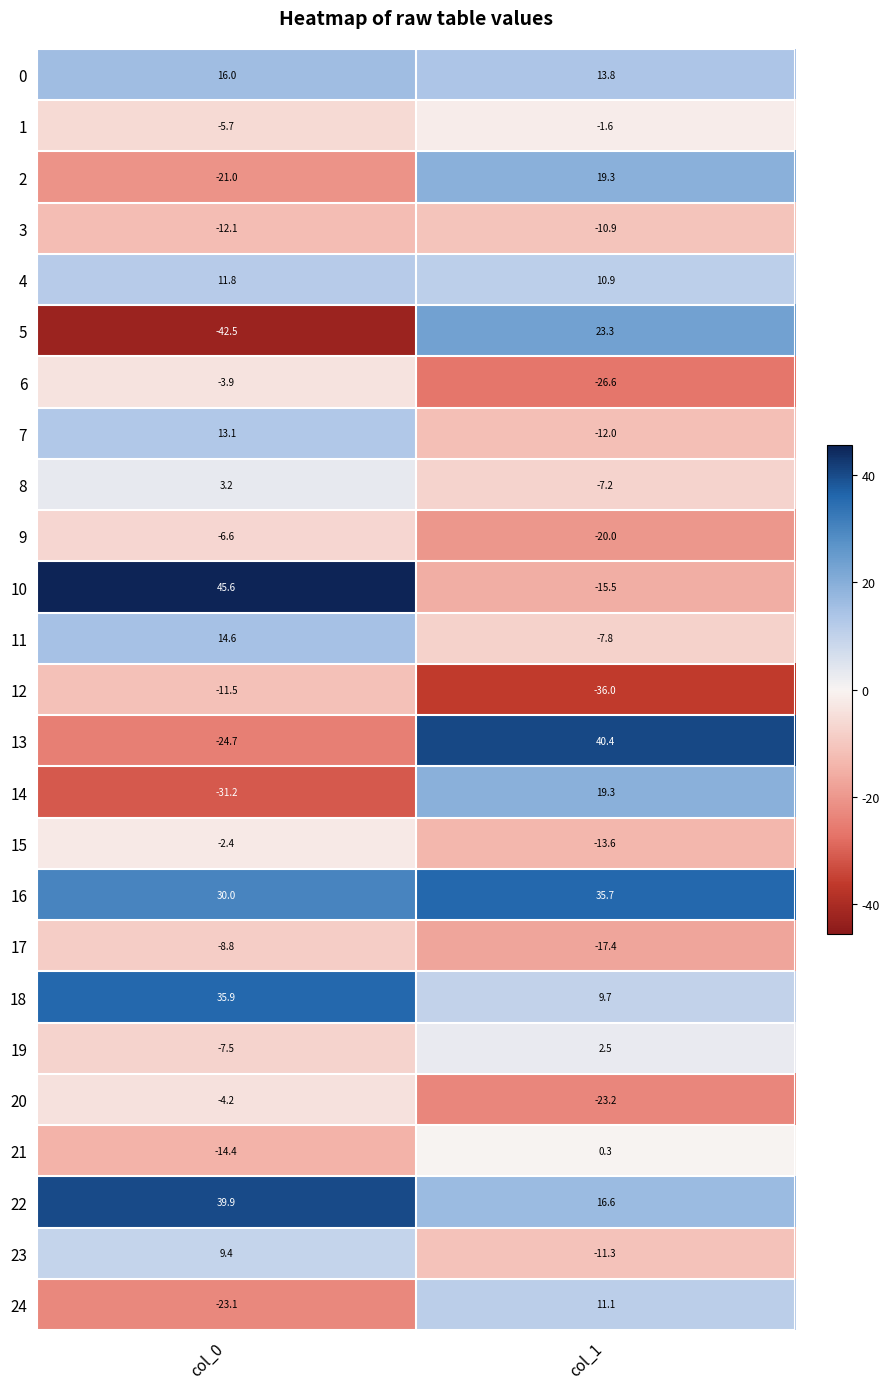

At which label does 13 reach its minimum?

col_0